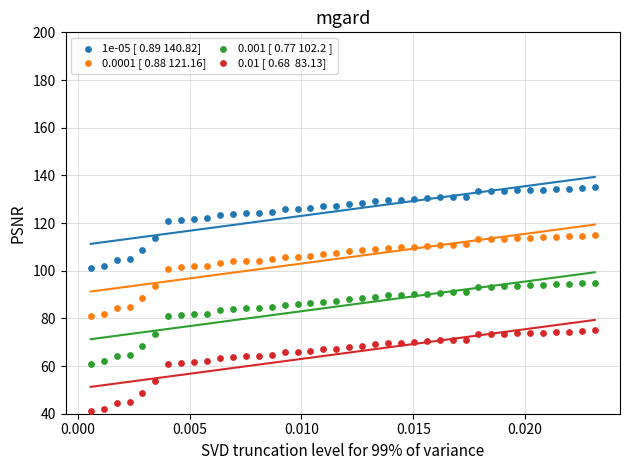

Across all data points, what is the range of Y values (max minus min)?

94.0